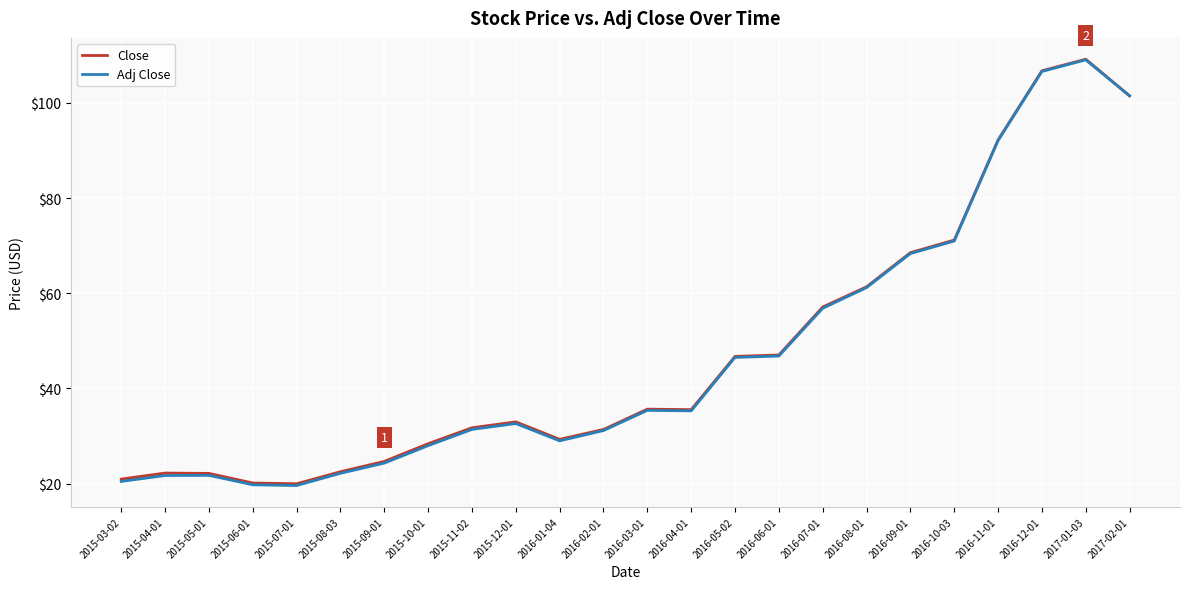

The Close series shows 68.5 at 2016-09-01. True or false?

True